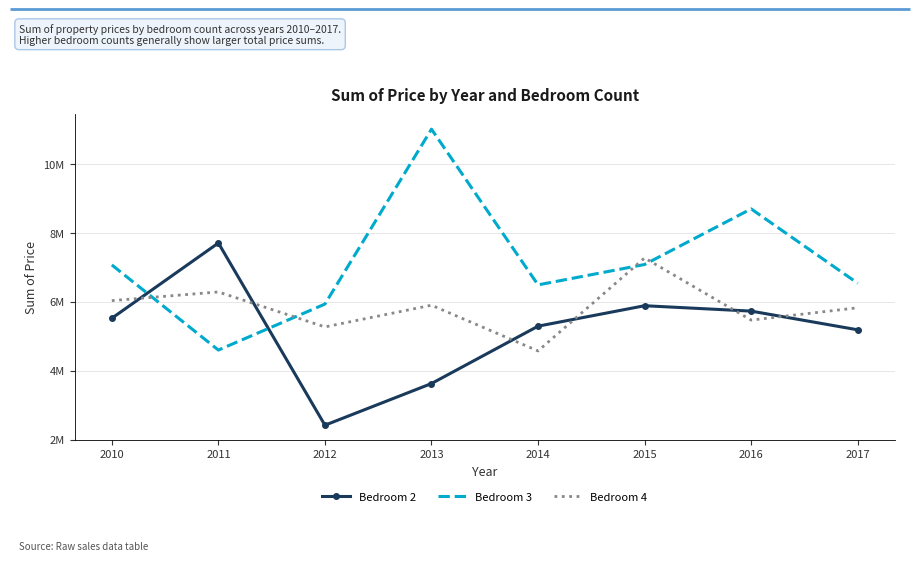

What is the difference between the highest and lowest values at 2013?

7379313